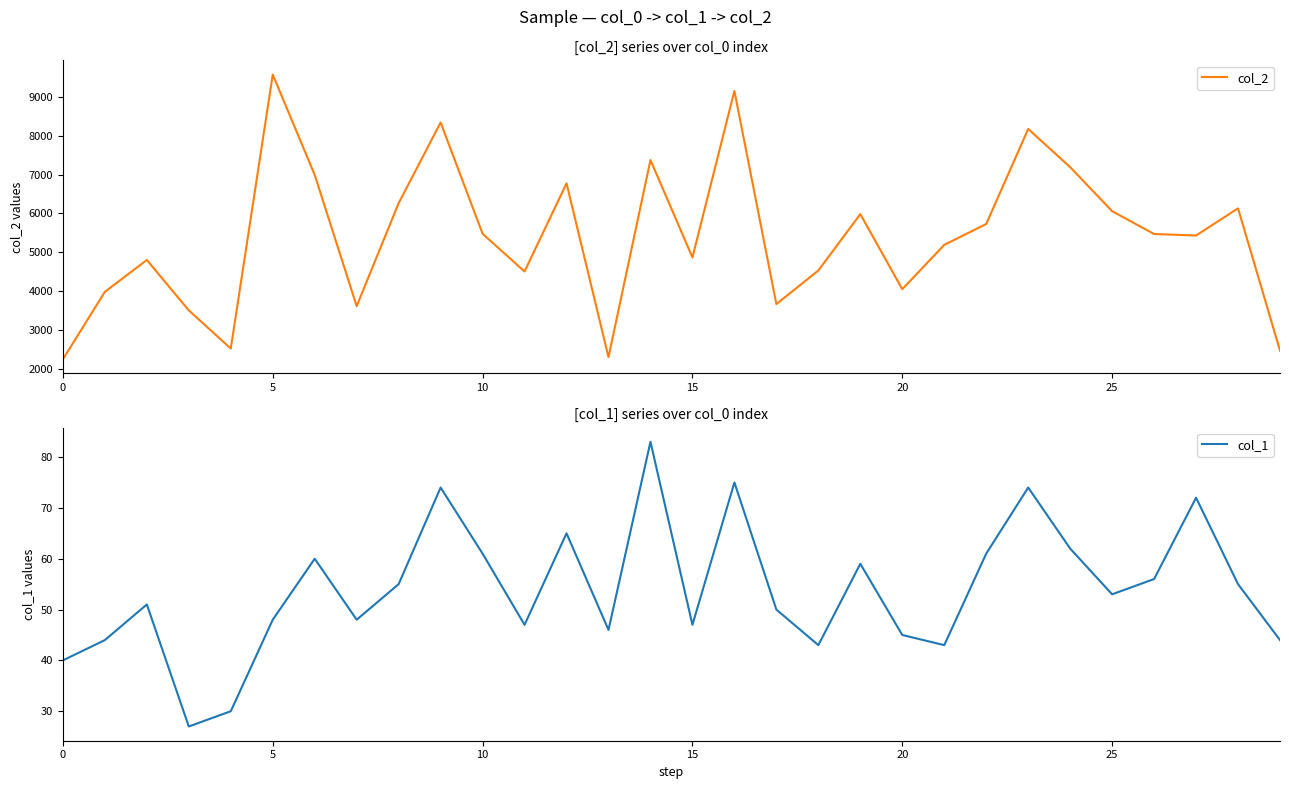

What is the maximum value for col_2?

9577